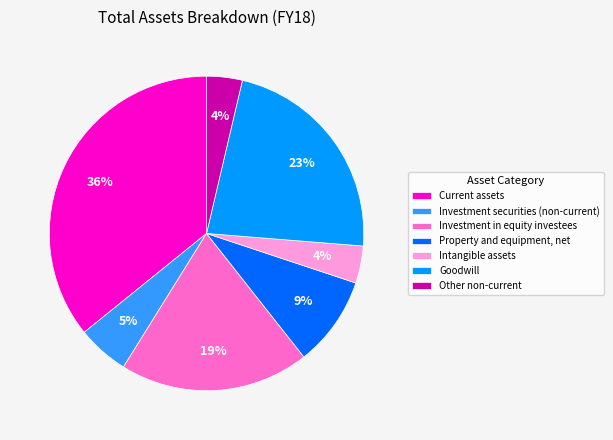

To the nearest percent, what percentage of the pie is Property and equipment, net?

9%